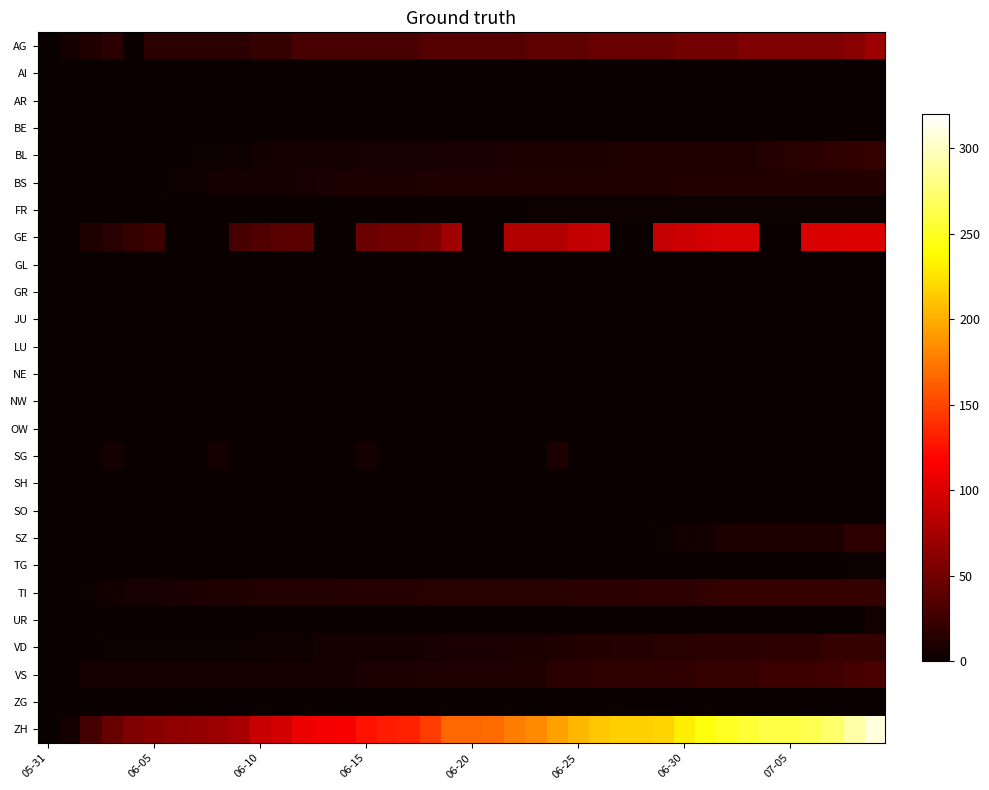

Reading left to right, extract all data points from this chart.

AG: 0	5	10	15	0	15	15	15	15	15	20	20	30	30	30	30	30	30	35	35	35	35	35	40	40	40	45	45	45	45	50	50	50	55	55	55	55	55	60	70
AI: 0	0	0	0	0	0	0	0	0	0	0	0	0	0	0	0	0	0	0	0	0	0	0	0	0	0	0	0	0	0	0	0	0	0	0	0	0	0	0	0
AR: 0	0	0	0	0	0	0	0	0	0	0	0	0	0	0	0	0	0	0	0	0	0	0	0	0	0	0	0	0	0	0	0	0	0	0	0	0	0	0	0
BE: 0	0	0	0	0	0	0	0	0	0	0	0	0	0	0	0	0	0	0	0	0	0	0	0	0	0	0	0	0	0	0	0	0	0	0	0	0	0	0	0
BL: 0	0	0	0	0	0	1	2	2	3	4	5	5	6	6	7	7	7	7	8	8	8	9	9	9	9	9	10	10	10	10	11	11	11	13	14	16	18	19	20
BS: 0	0	0	0	1	1	3	3	5	5	5	6	7	8	9	9	9	9	10	10	10	11	11	11	11	11	11	11	11	11	12	12	12	12	12	12	12	12	12	12
FR: 0	0	0	0	0	0	0	0	0	0	0	0	0	0	0	0	0	1	1	1	1	1	1	2	2	2	2	2	2	2	2	2	2	2	2	2	2	2	2	2
GE: 0	0	10	14	20	24	0	0	0	29	34	38	39	0	0	47	50	51	54	73	0	0	80	80	81	88	89	0	0	89	93	96	98	98	0	0	99	99	101	101
GL: 0	0	0	0	0	0	0	0	0	0	0	0	0	0	0	0	0	0	0	0	0	0	0	0	0	0	0	0	0	0	0	0	0	0	0	0	0	0	0	0
GR: 0	0	0	0	0	0	0	0	0	0	0	0	0	0	0	0	0	0	0	0	0	0	0	0	0	0	0	0	0	0	0	0	0	0	0	0	0	0	0	0
JU: 0	0	0	0	0	0	0	0	0	0	0	0	0	0	0	0	0	0	0	0	0	0	0	0	0	0	0	0	0	0	0	0	0	0	0	0	0	0	0	0
LU: 0	0	0	0	0	0	0	0	0	0	0	0	0	0	0	0	0	0	0	0	0	0	0	0	0	0	0	0	0	0	0	0	0	0	0	0	0	0	0	0
NE: 0	0	0	0	0	0	0	0	0	0	0	0	0	0	0	0	0	0	0	0	0	0	0	0	0	0	0	0	0	0	0	0	0	0	0	0	0	0	0	0
NW: 0	0	0	0	0	0	0	0	0	0	0	0	0	0	0	0	0	0	0	0	0	0	0	0	0	0	0	0	0	0	0	0	0	0	0	0	0	0	0	0
OW: 0	0	0	0	0	0	0	0	0	0	0	0	0	0	0	0	0	0	0	0	0	0	0	0	0	0	0	0	0	0	0	0	0	0	0	0	0	0	0	0
SG: 0	0	0	6	0	0	0	0	6	0	0	0	0	0	0	6	0	0	0	0	0	0	0	0	9	0	0	0	0	0	0	0	0	0	0	0	0	0	0	0
SH: 0	0	0	0	0	0	0	0	0	0	0	0	0	0	0	0	0	0	0	0	0	0	0	0	0	0	0	0	0	0	0	0	0	0	0	0	0	0	0	0
SO: 0	0	0	0	0	0	0	0	0	0	0	0	0	0	0	0	0	0	0	0	0	0	0	0	0	0	0	0	0	0	0	0	0	0	0	0	0	0	0	0
SZ: 0	0	0	0	0	0	0	0	0	0	0	0	0	0	0	0	0	0	0	1	1	1	1	1	1	1	1	1	1	2	4	6	9	9	9	9	9	9	17	17
TG: 0	0	0	0	0	0	0	0	0	0	0	0	0	0	0	0	0	1	1	1	1	1	1	1	1	1	1	1	1	1	1	1	1	1	1	1	1	1	2	2
TI: 0	0	2	4	7	7	8	9	10	11	12	12	12	12	13	13	13	13	14	14	14	14	14	14	14	15	15	16	17	17	17	19	20	20	20	20	20	20	20	20
UR: 0	0	0	0	0	0	0	0	0	0	0	0	0	0	0	0	0	0	0	0	0	0	0	0	0	0	0	0	0	0	0	0	0	0	0	0	0	1	0	4
VD: 0	1	1	2	2	2	2	2	2	2	3	3	3	5	5	5	6	6	7	8	8	8	9	9	10	12	12	13	13	14	14	15	15	16	17	17	17	20	20	20
VS: 0	0	5	5	5	5	5	5	5	5	6	6	6	6	6	9	9	9	10	10	10	10	10	10	16	16	18	18	18	18	19	22	22	22	24	24	24	26	29	31
ZG: 0	0	0	0	0	0	0	0	0	0	0	0	0	0	0	0	0	0	0	0	0	0	0	0	0	0	0	0	0	0	0	0	0	0	0	0	0	0	0	0
ZH: 0	6	28	46	56	60	64	66	69	76	90	96	108	112	114	126	130	133	145	167	167	168	177	183	194	204	212	215	216	218	231	243	249	255	260	261	264	272	292	308